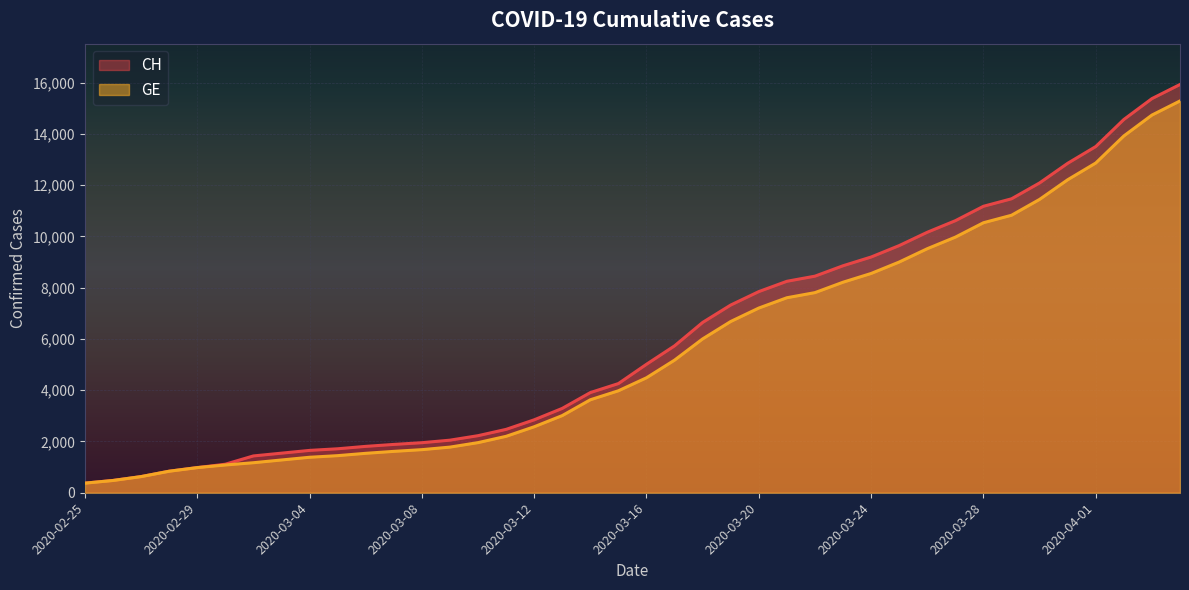

Where is CH nearest to the value 8150?

2020-03-21